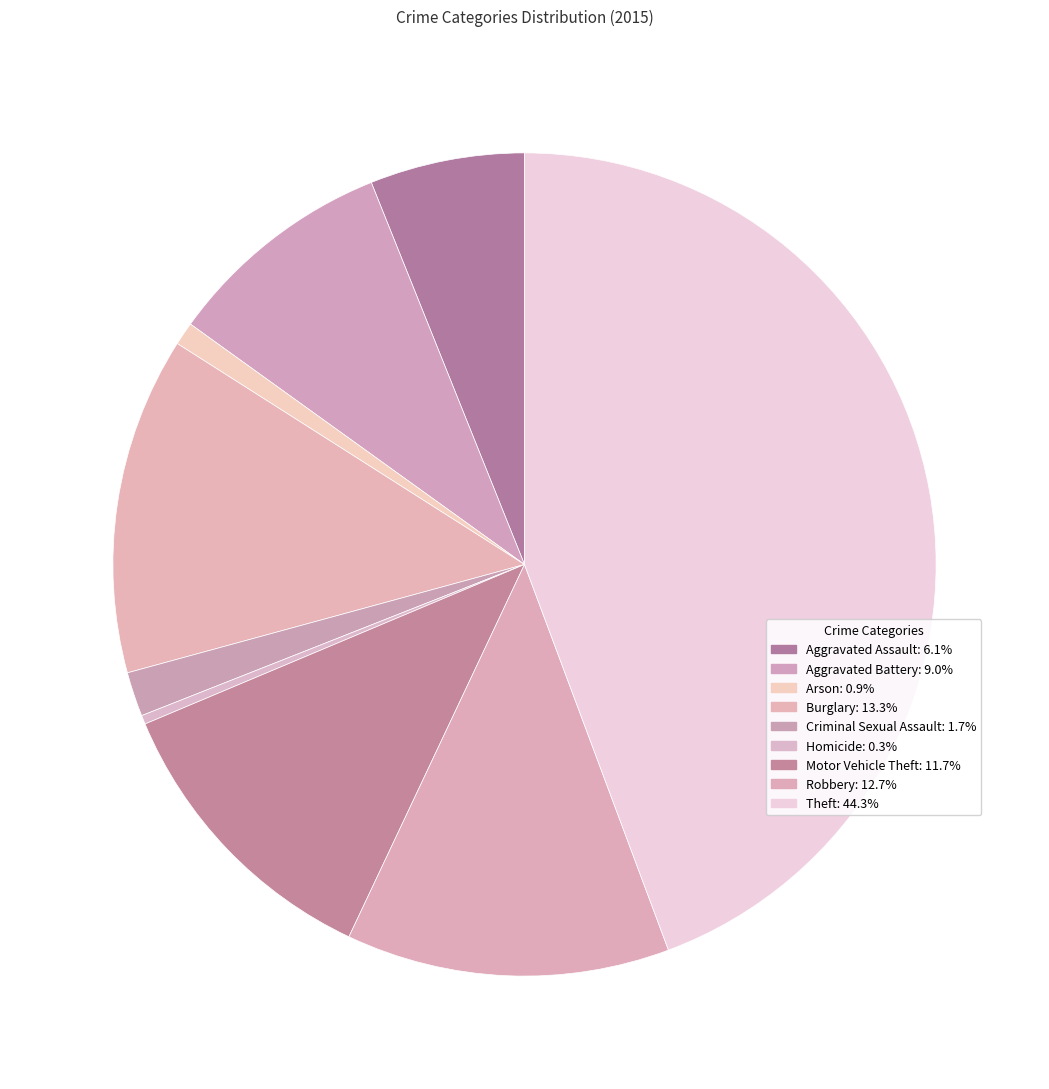

How many slices are in this pie chart?

9